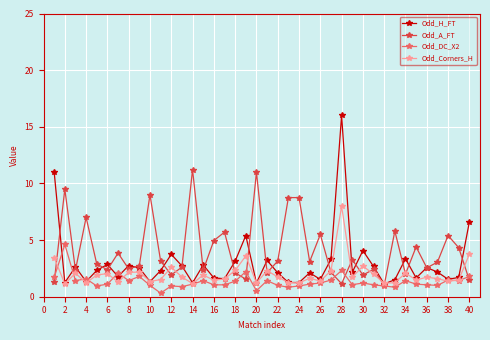

What is the value of the Odd_H_FT point at the 15th from the left?

2.8